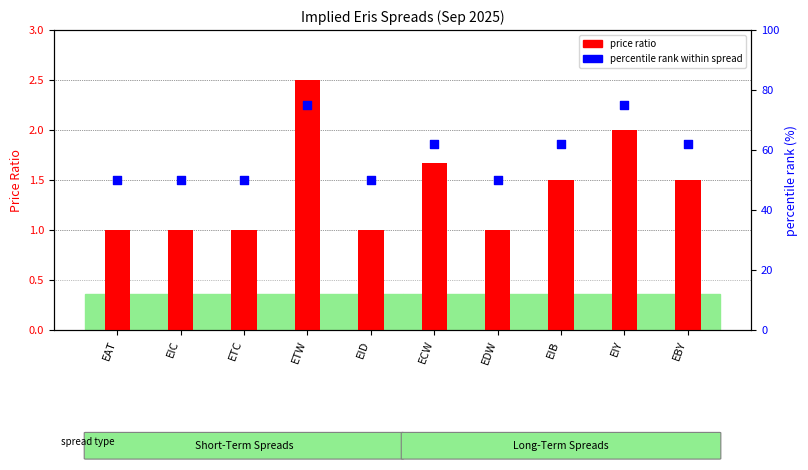

Which series reaches the minimum Y coordinate?

price ratio